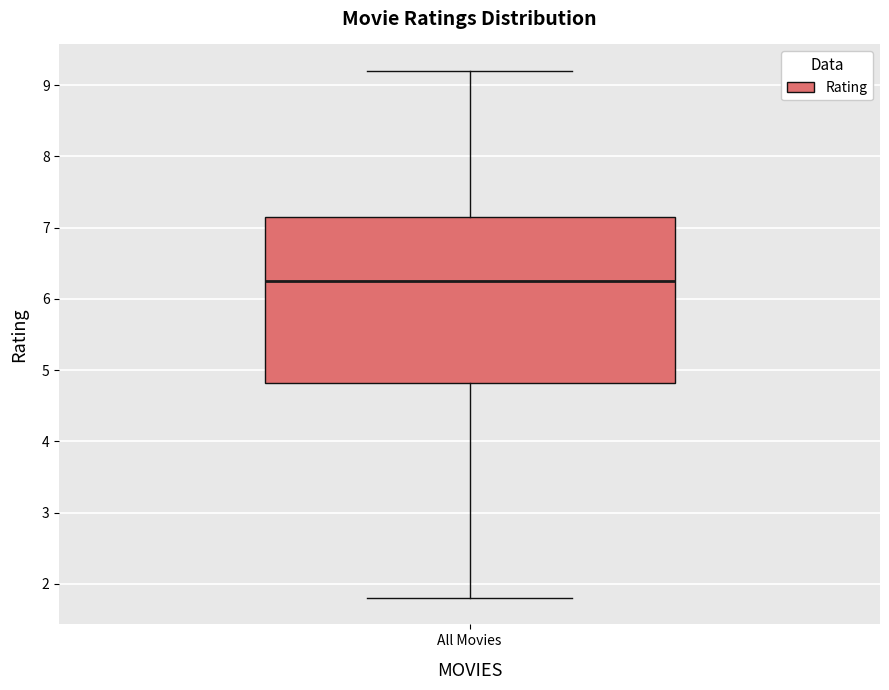

Where does the upper whisker of the box for All Movies end on the y-axis? The values are not printed on the chart, so give them approximately, as read against the axis.

9.2